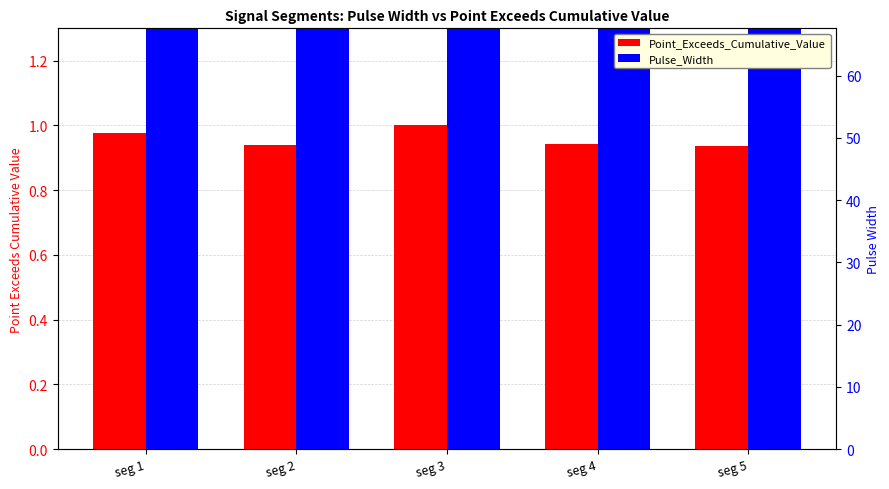

The Pulse_Width series shows 22.6 at seg 3. True or false?

False